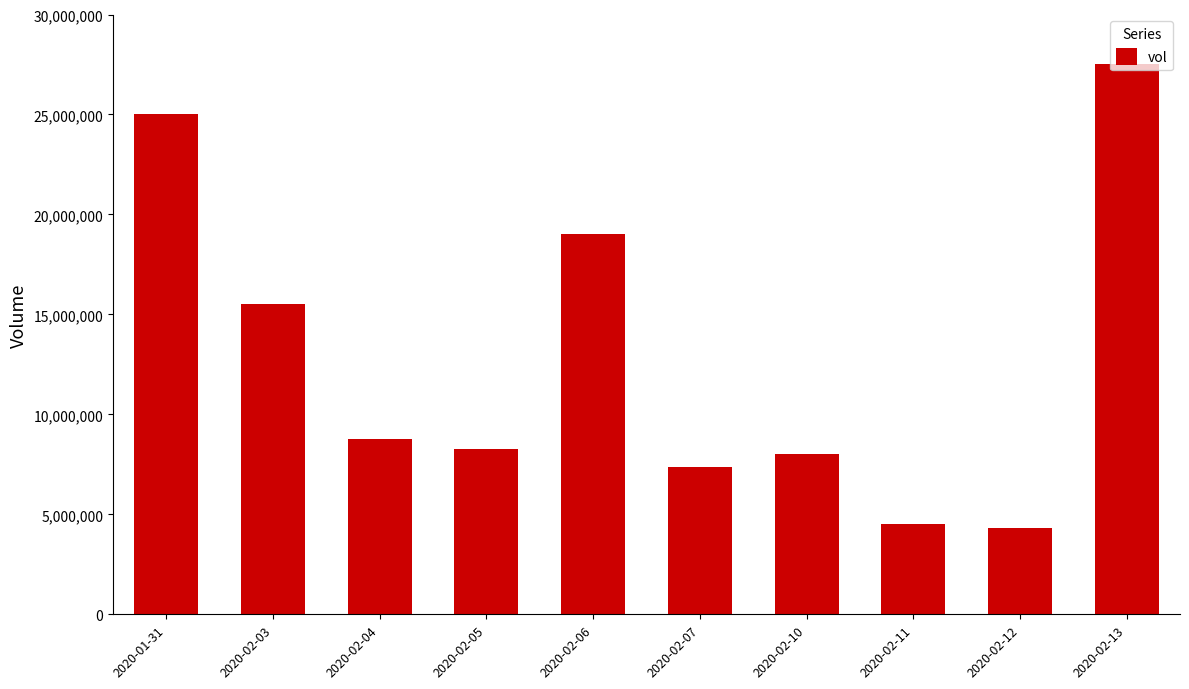

Approximately how many times larger is the value at 2020-02-07 compared to 2020-02-11?

1.6